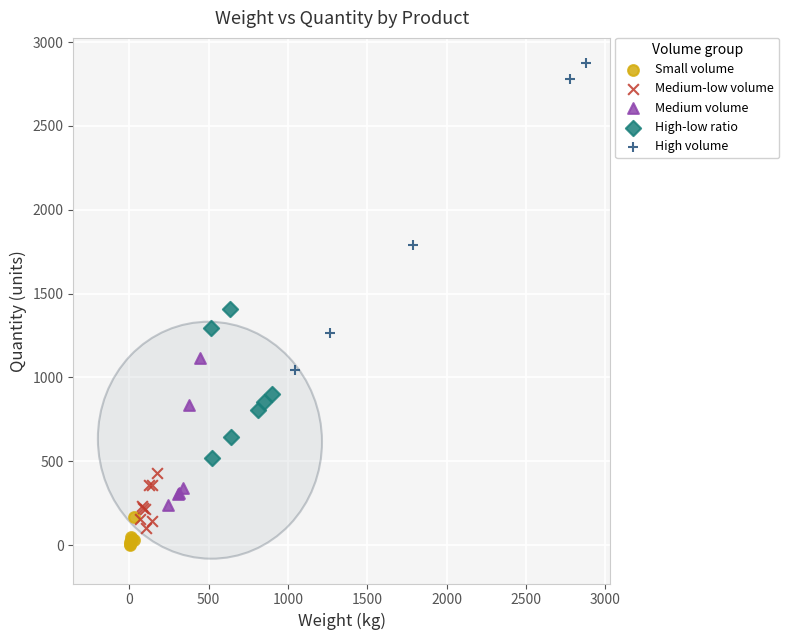

Which series has the largest Y range (max minus min)?

High volume